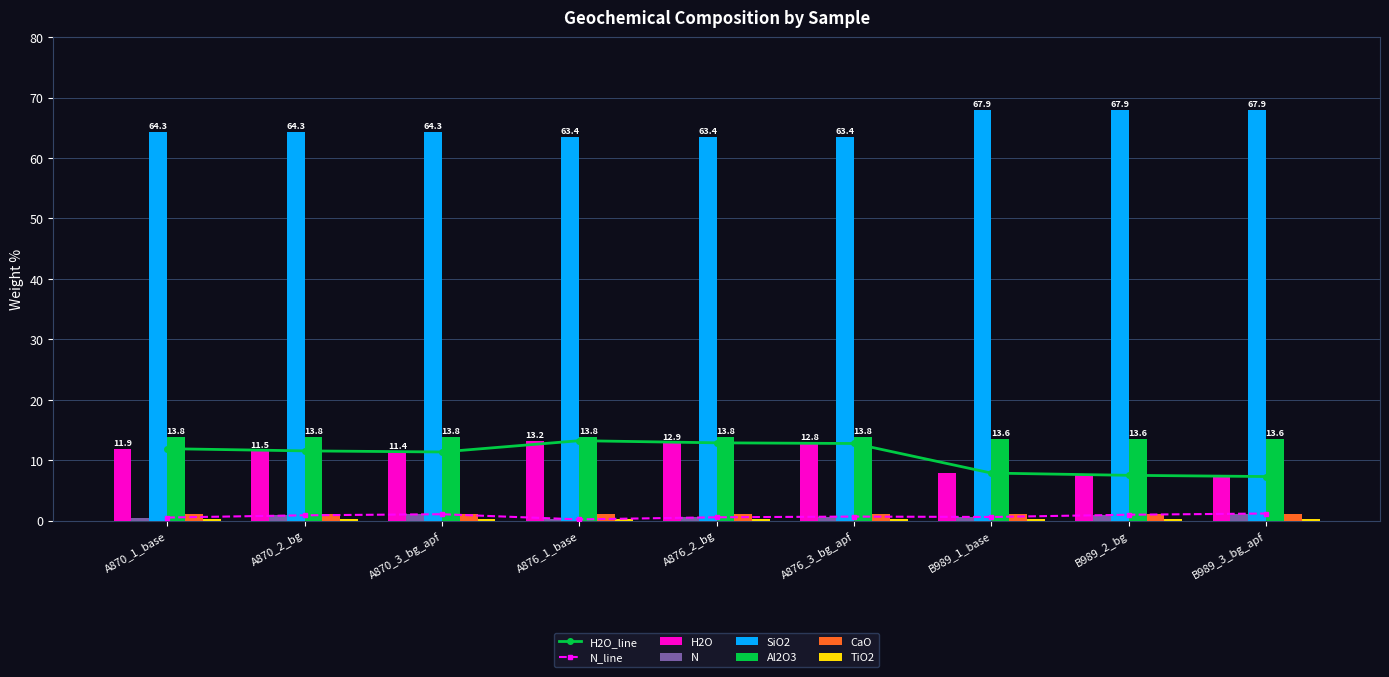

What is the sum of all Al2O3 values?

123.5